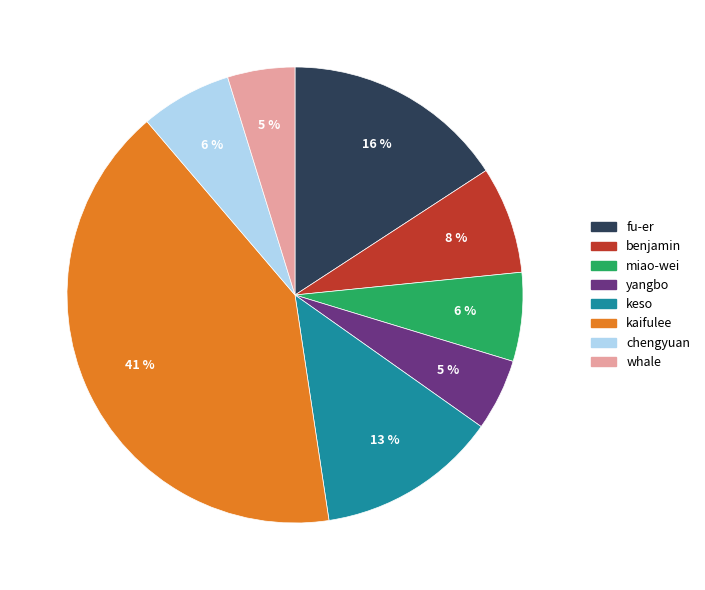

Which slice is the largest?

kaifulee